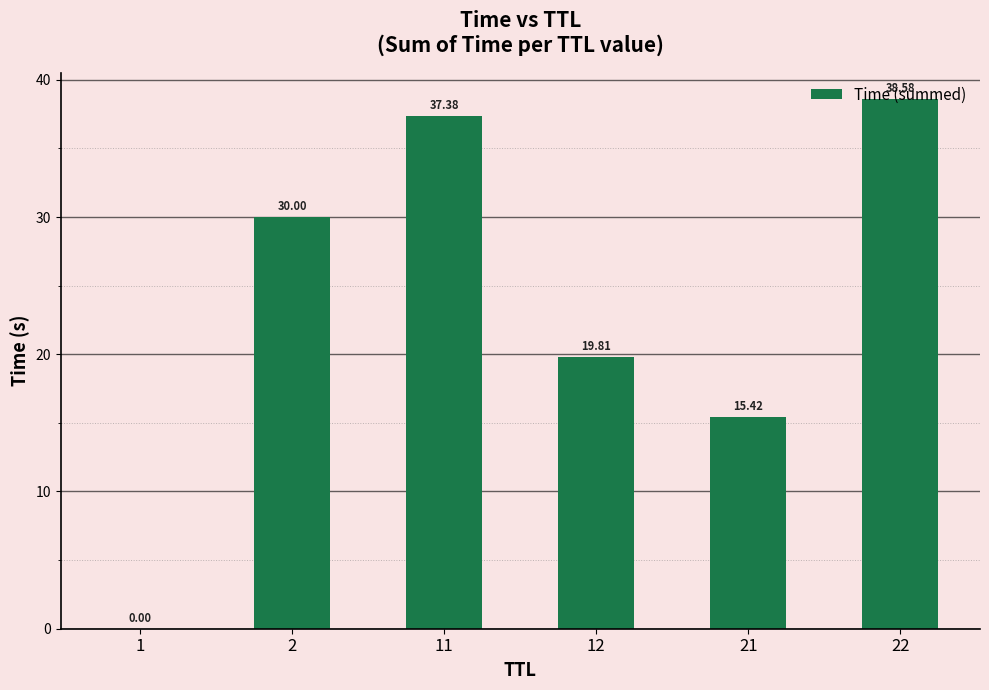

What is the sum of all values?

141.2